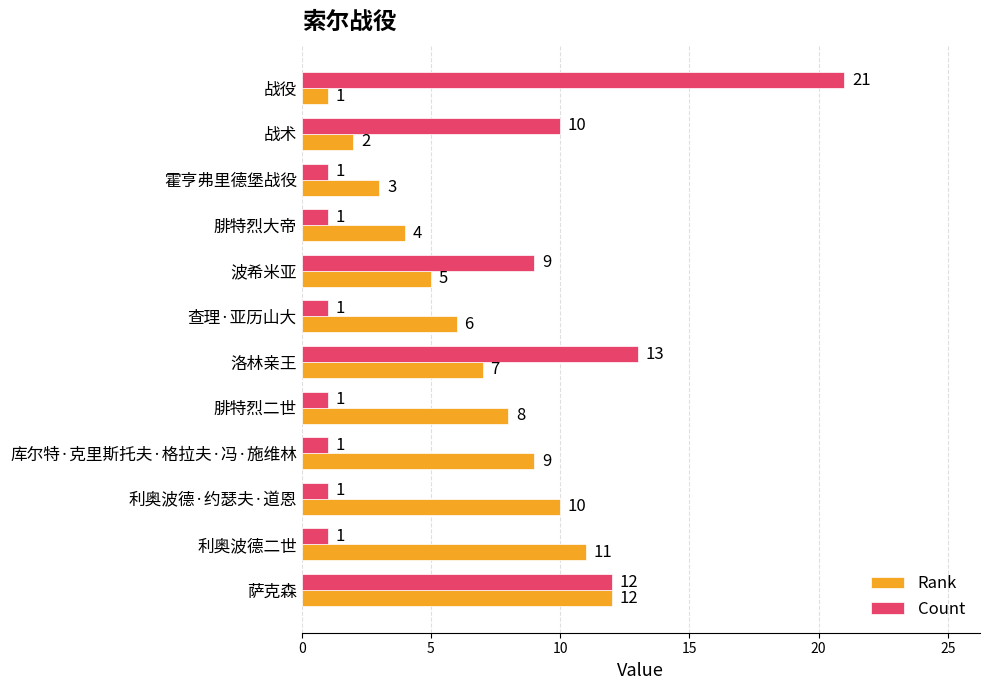

What is the average value of the Count series?

6